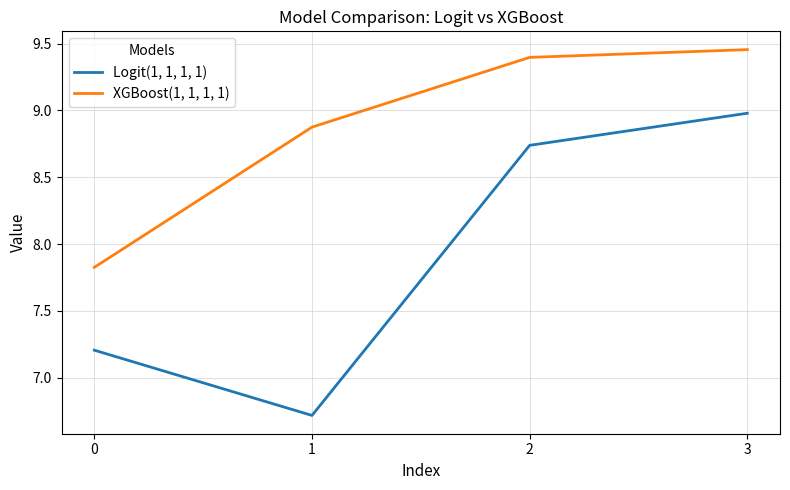

True or false: Logit(1, 1, 1, 1) has more than 1 interior local peaks.

False